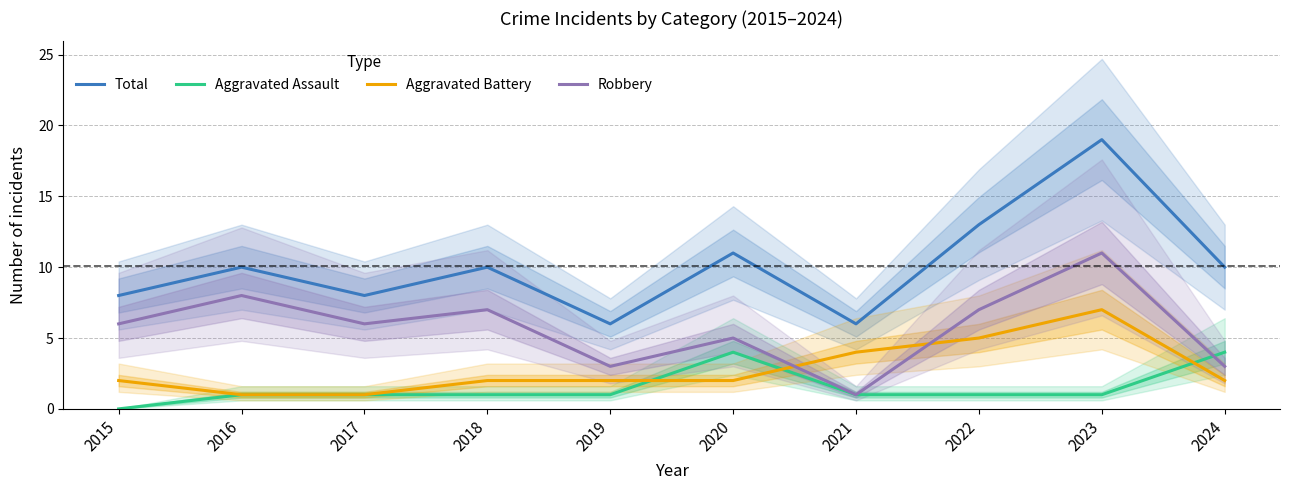

True or false: Robbery and Total cross at least once.

False